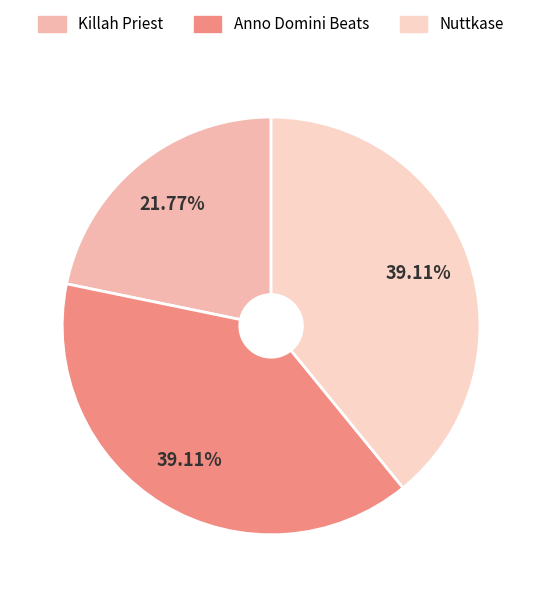

To the nearest percent, what is the difference between the Anno Domini Beats and Killah Priest slice percentages?

17%